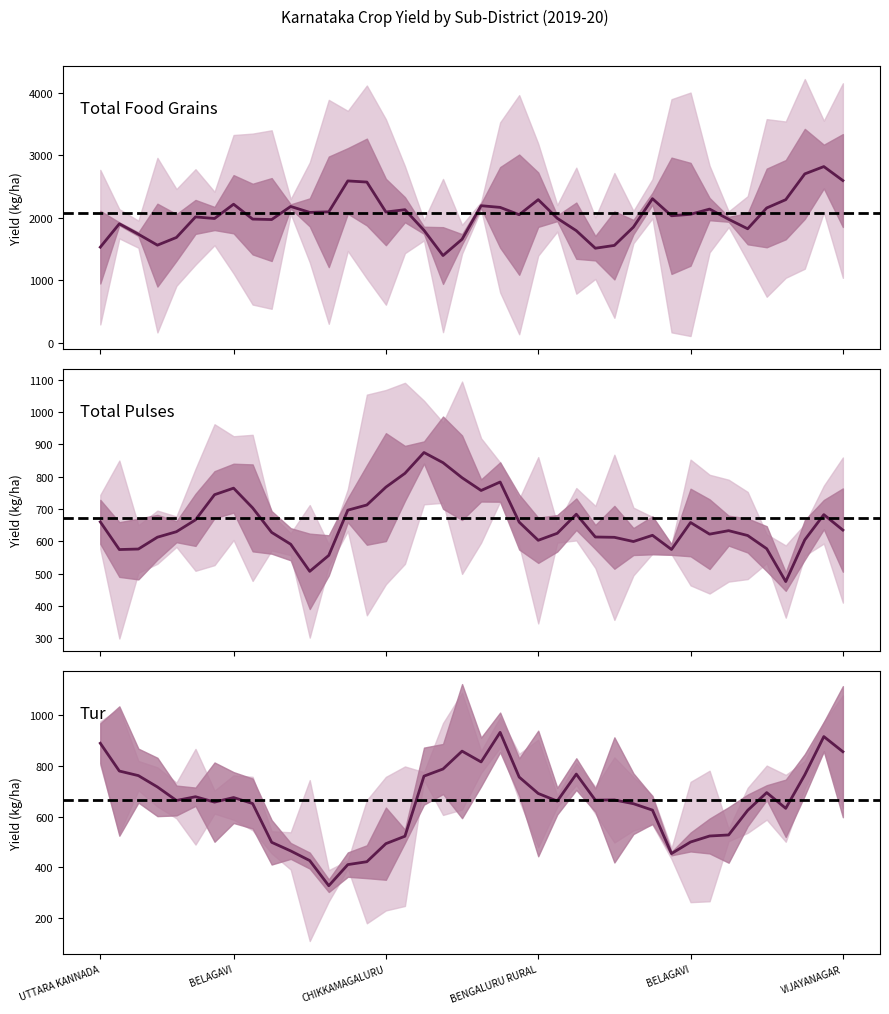

How many lines are shown in the chart?

6